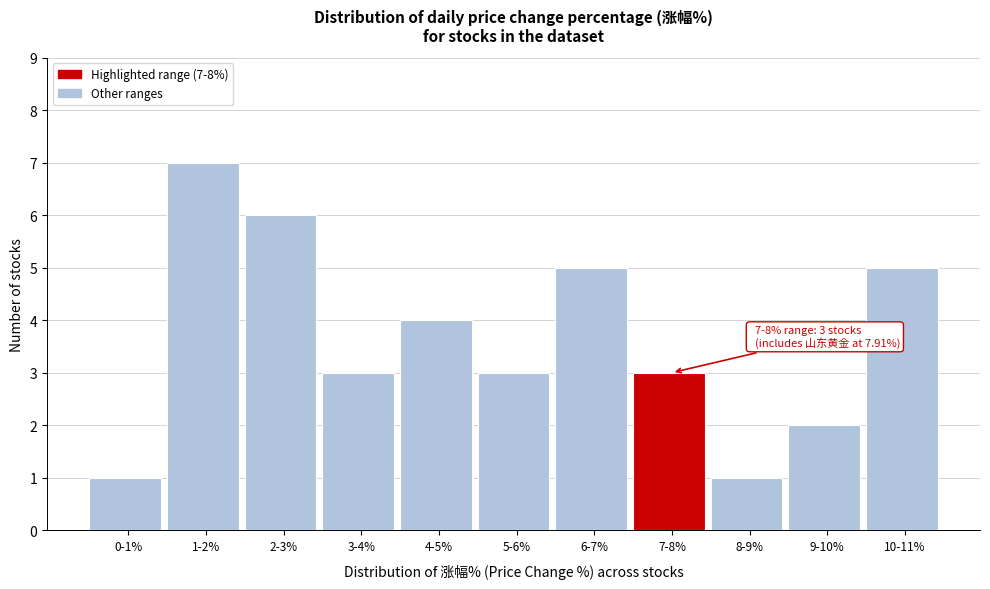

Reading left to right, list all the values displayed in this chart.

0-1%=1	1-2%=7	2-3%=6	3-4%=3	4-5%=4	5-6%=3	6-7%=5	7-8%=3	8-9%=1	9-10%=2	10-11%=5